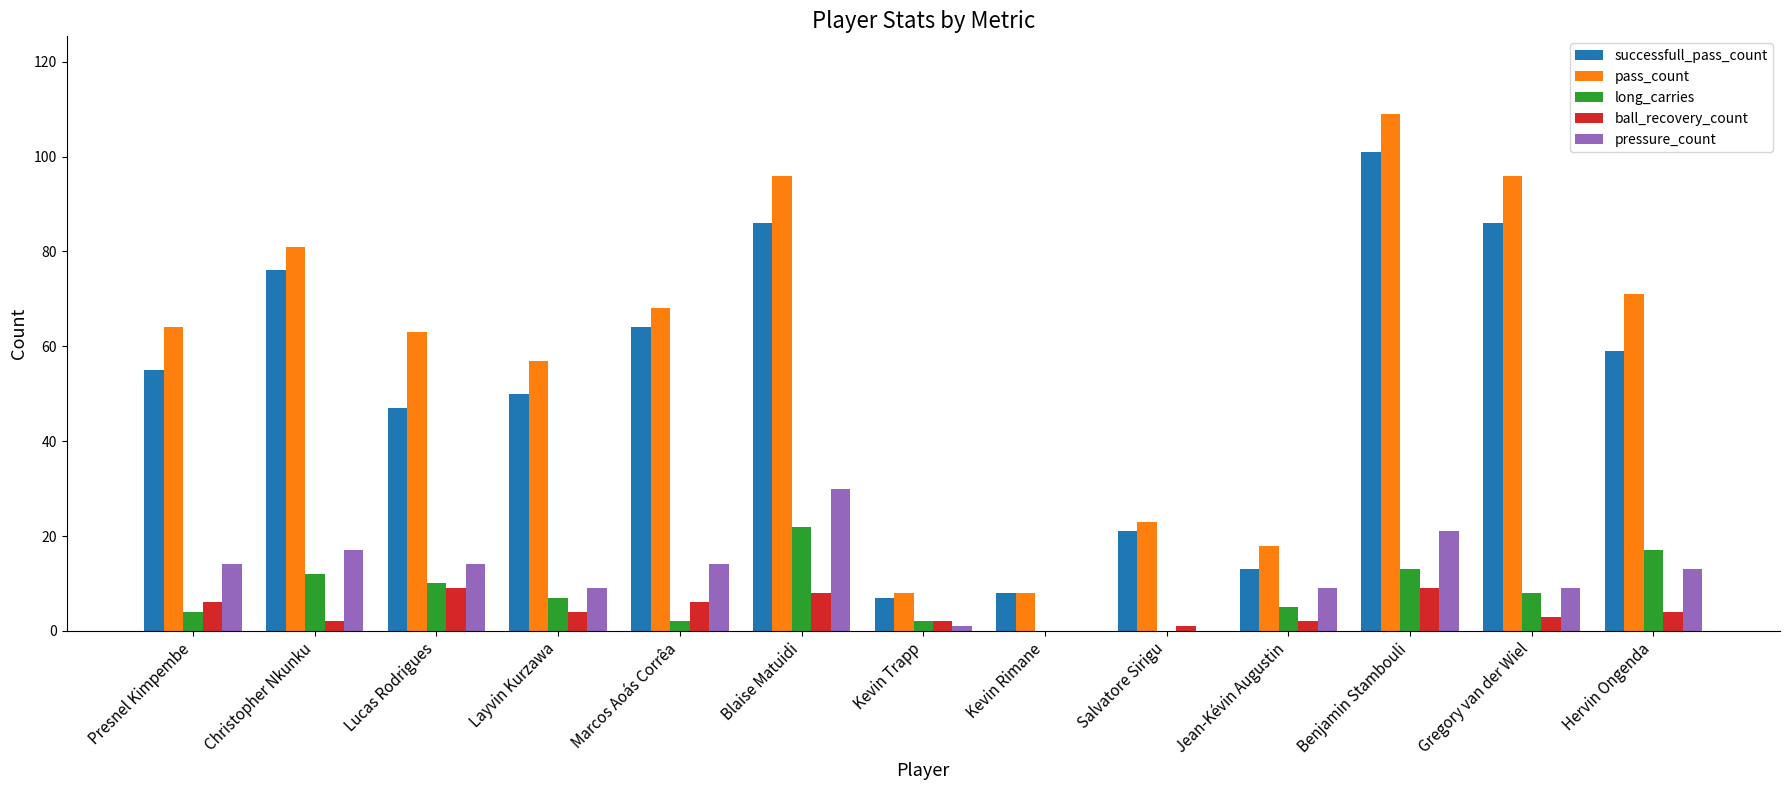

At which label does pressure_count first exceed 13?

Presnel Kimpembe